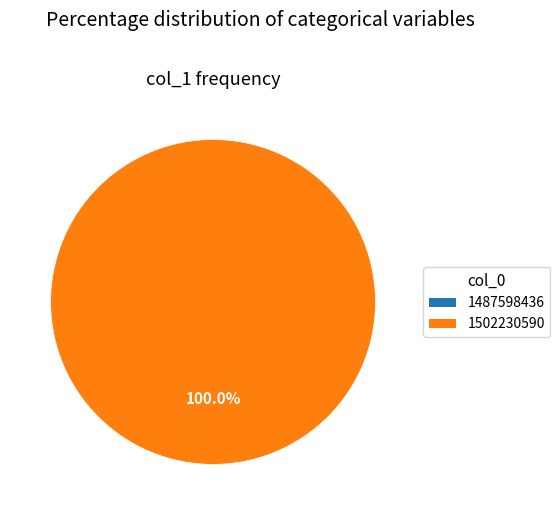

The 1487598436 slice represents 15% of the pie. True or false?

False